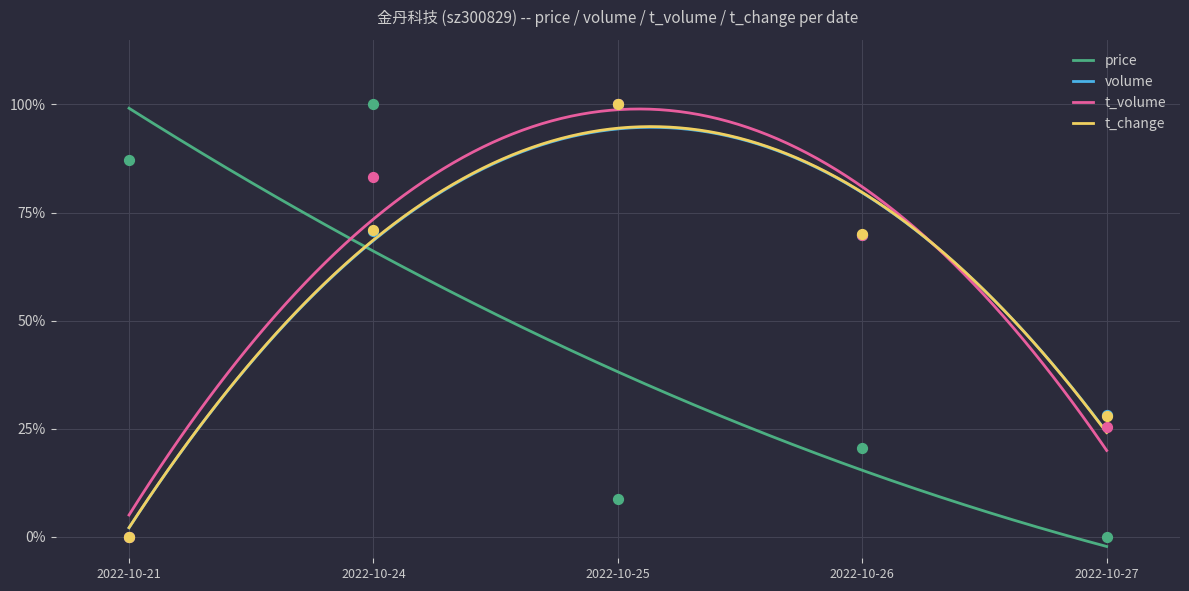

At which category is the sum across all series the highest?

2022-10-24